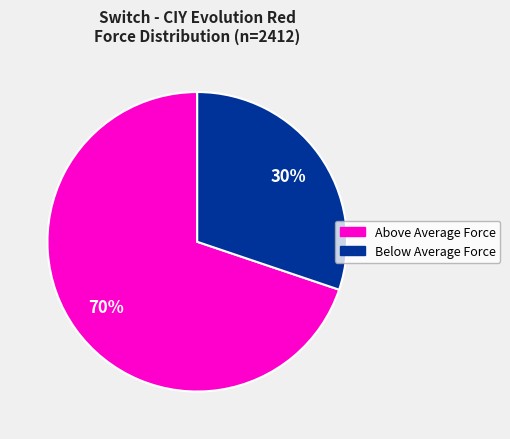

To the nearest percent, what is the average slice percentage?

50%